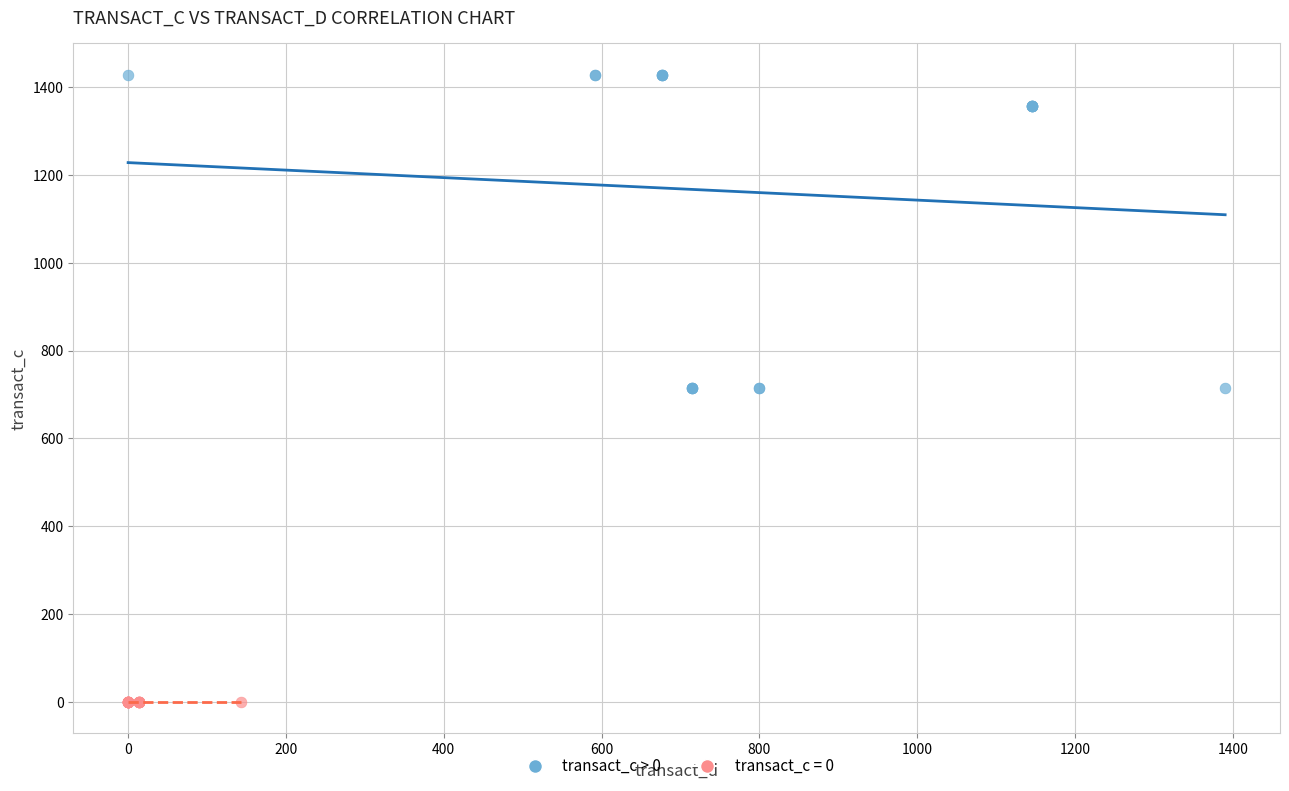

Which series reaches the maximum Y coordinate?

transact_c > 0